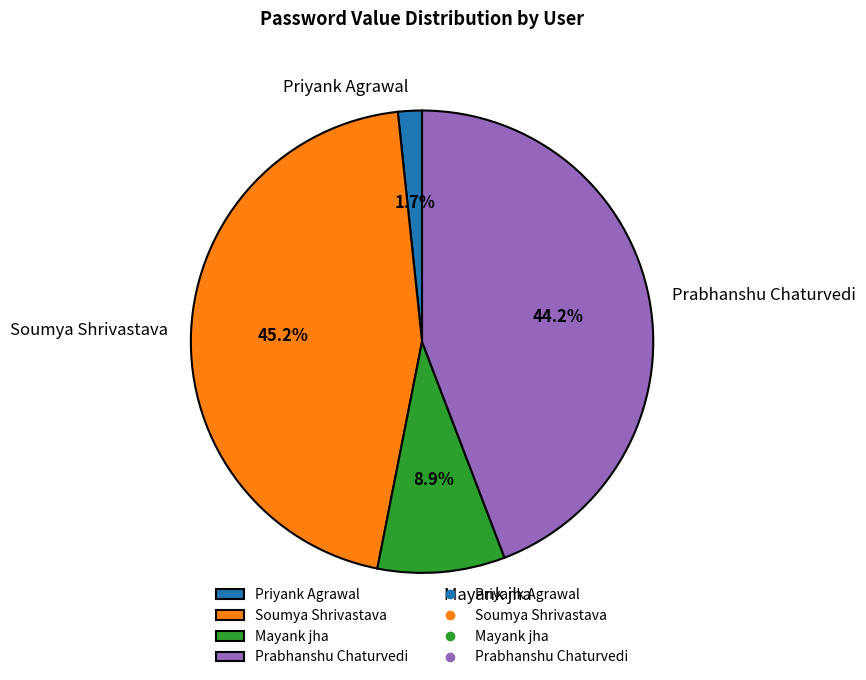

True or false: Prabhanshu Chaturvedi accounts for 44% of the total.

True